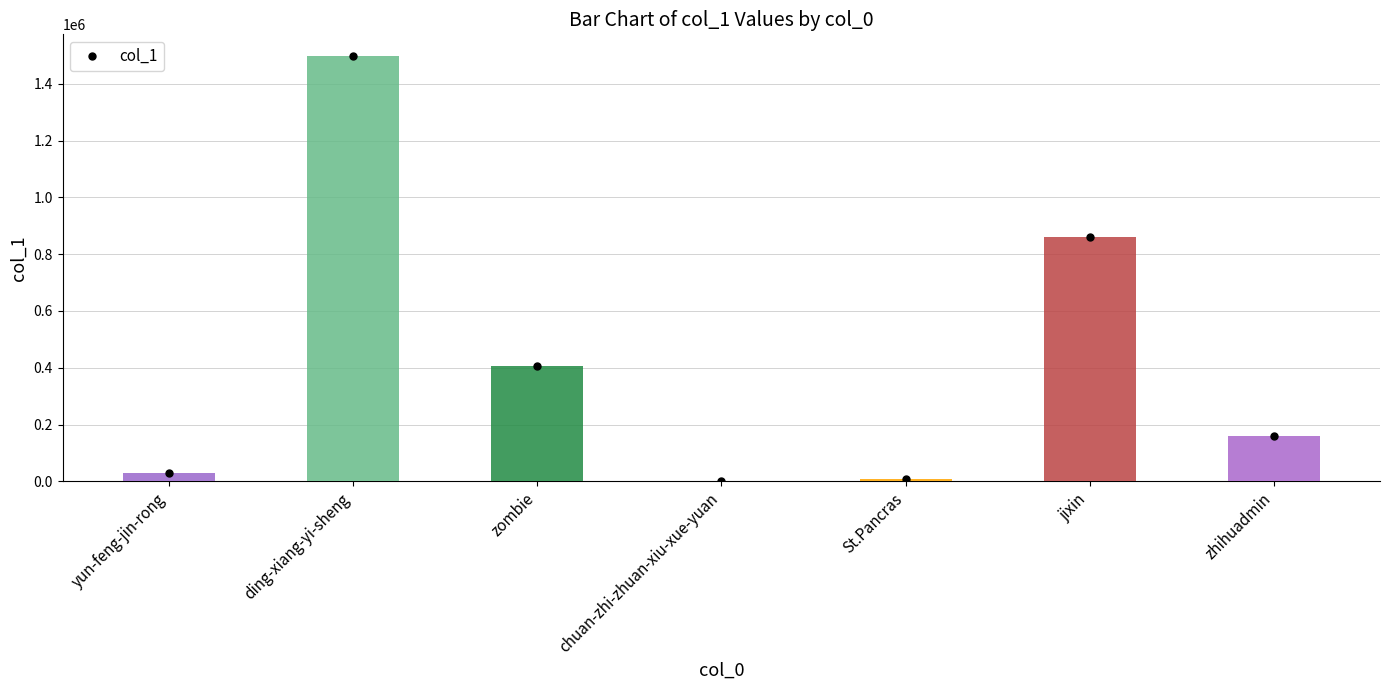

Where is the data nearest to the value 749755?

jixin